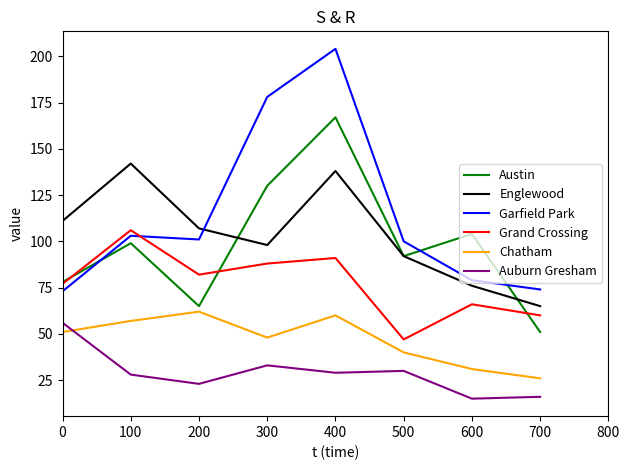

Reading left to right, list all the values displayed in this chart.

Austin: 0=78	100=99	200=65	300=130	400=167	500=92	600=104	700=51
Englewood: 0=111	100=142	200=107	300=98	400=138	500=92	600=76	700=65
Garfield Park: 0=73	100=103	200=101	300=178	400=204	500=100	600=79	700=74
Grand Crossing: 0=77	100=106	200=82	300=88	400=91	500=47	600=66	700=60
Chatham: 0=51	100=57	200=62	300=48	400=60	500=40	600=31	700=26
Auburn Gresham: 0=56	100=28	200=23	300=33	400=29	500=30	600=15	700=16